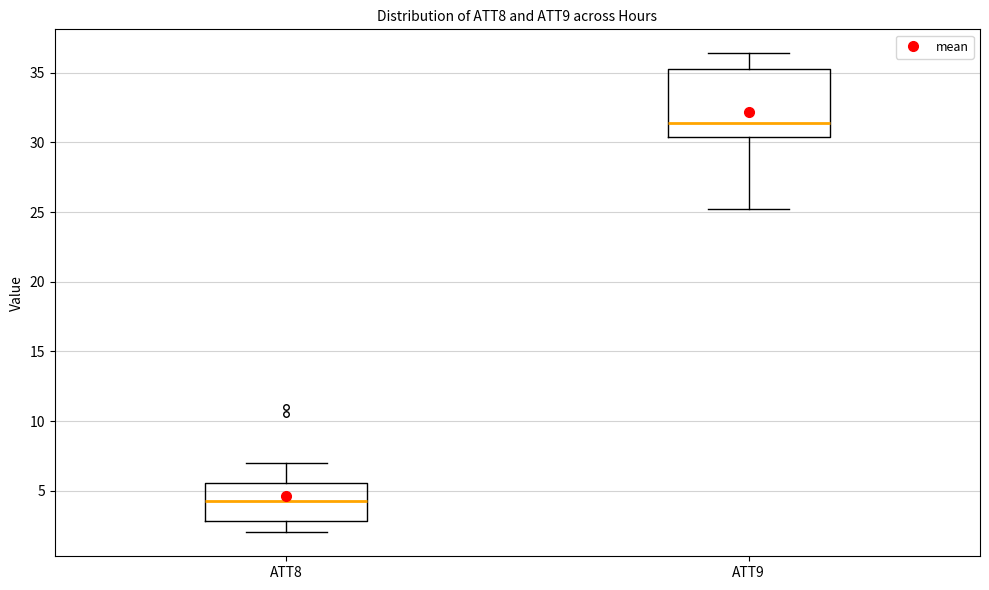

Reading left to right, read every box against the y-axis: the position of its median line, the range the box covers, and the ends of its whiskers. The values are not printed on the chart, so give them approximately, as read against the axis.

ATT8: median 4.5, box 3.0 to 5.5, whiskers 2.0 to 7.0
ATT9: median 31.5, box 30.5 to 35.5, whiskers 25.5 to 36.5